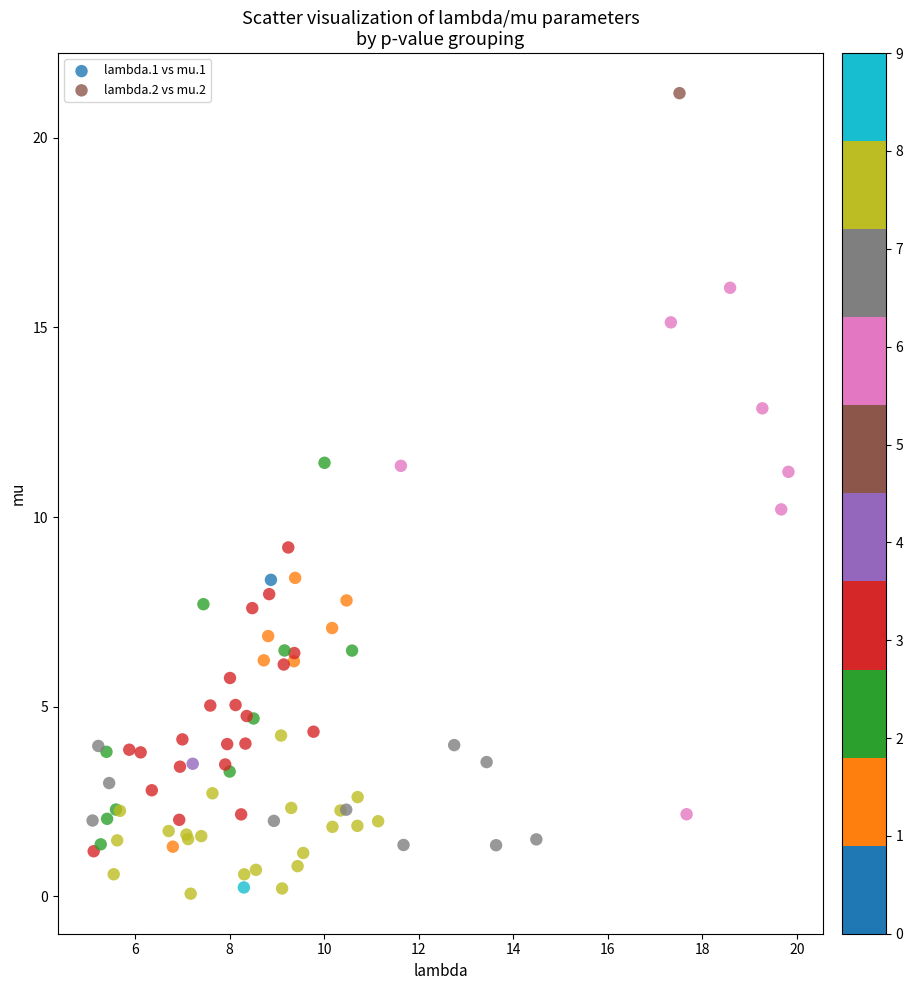

Which series has the largest Y range (max minus min)?

lambda.2 vs mu.2